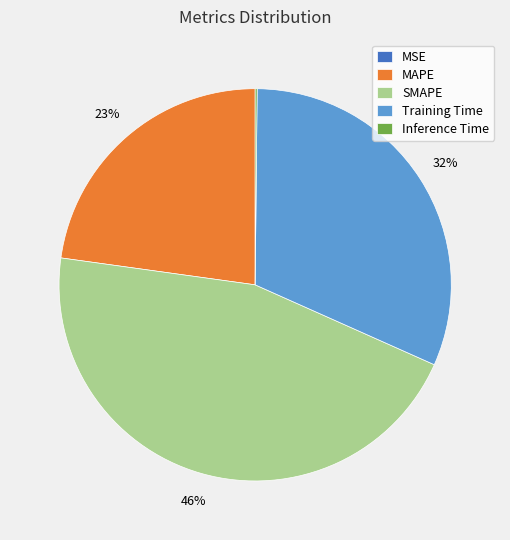

Is it true that MAPE is 23% of the pie?

True